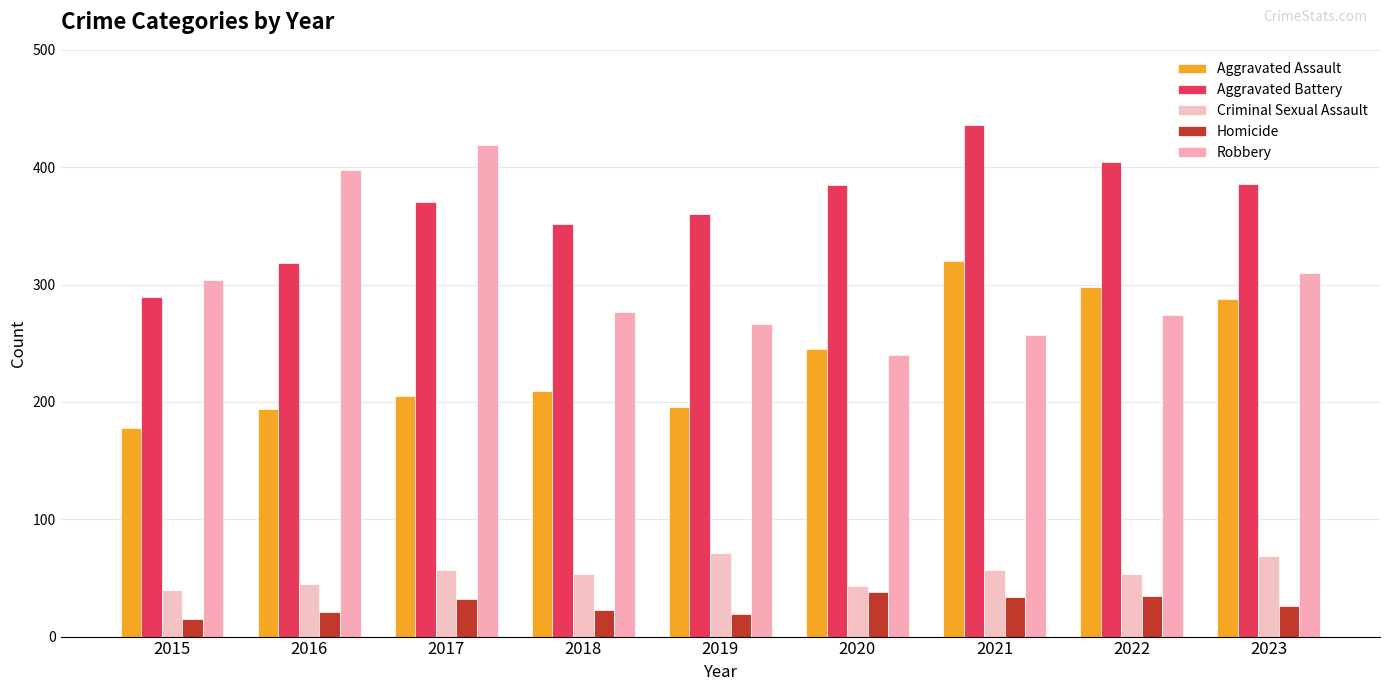

What is the difference between the highest and lowest values at 2018?

329